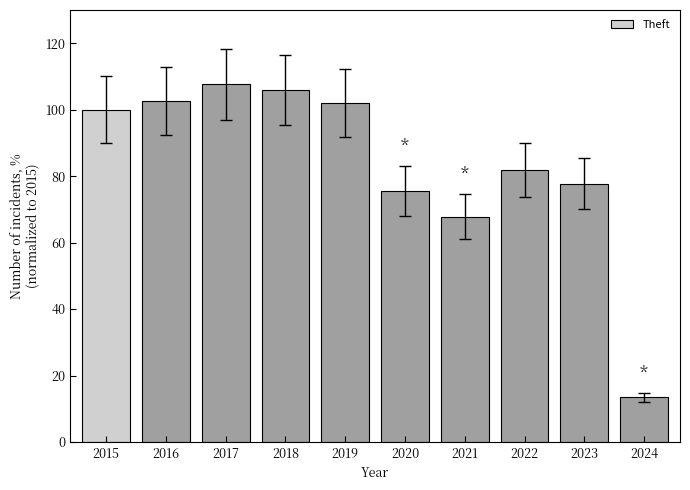

Reading right to left, extract all data points from this chart.

13.5	77.8	81.8	67.8	75.5	102.0	105.9	107.6	102.7	100.0